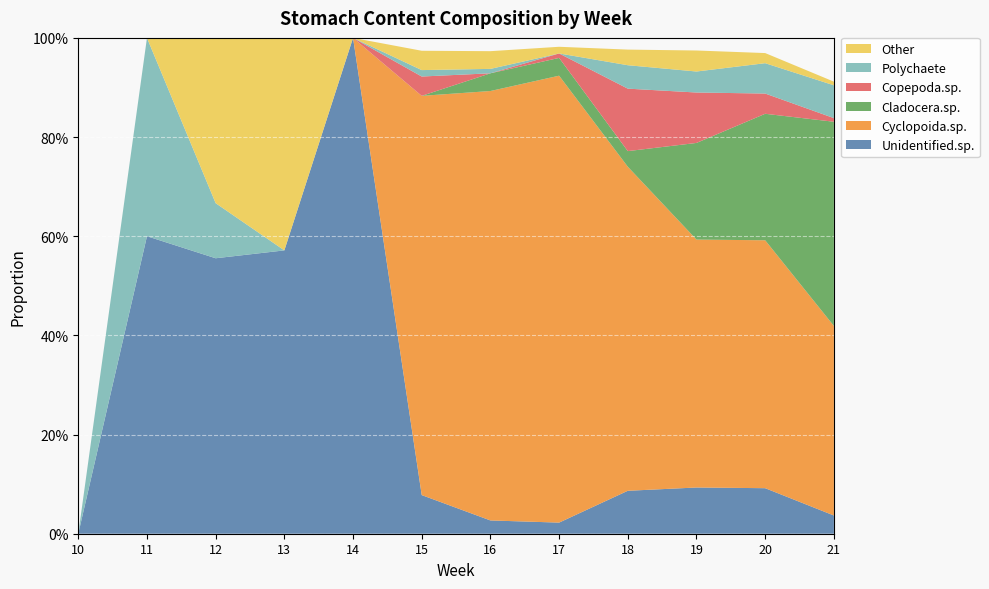

Reading left to right, what are all the values shown in this chart?

Unidentified.sp.: 0.0	0.6	0.6	0.6	1.0	0.1	0.0	0.0	0.1	0.1	0.1	0.0
Cyclopoida.sp.: 0.0	0.0	0.0	0.0	0.0	0.8	0.9	0.9	0.7	0.5	0.5	0.4
Cladocera.sp.: 0.0	0.0	0.0	0.0	0.0	0.0	0.0	0.0	0.0	0.2	0.3	0.4
Copepoda.sp.: 0.0	0.0	0.0	0.0	0.0	0.0	0.0	0.0	0.1	0.1	0.0	0.0
Polychaete: 0.0	0.4	0.1	0.0	0.0	0.0	0.0	0.0	0.0	0.0	0.1	0.1
Other: 0.0	0.0	0.3	0.4	0.0	0.0	0.0	0.0	0.0	0.0	0.0	0.0